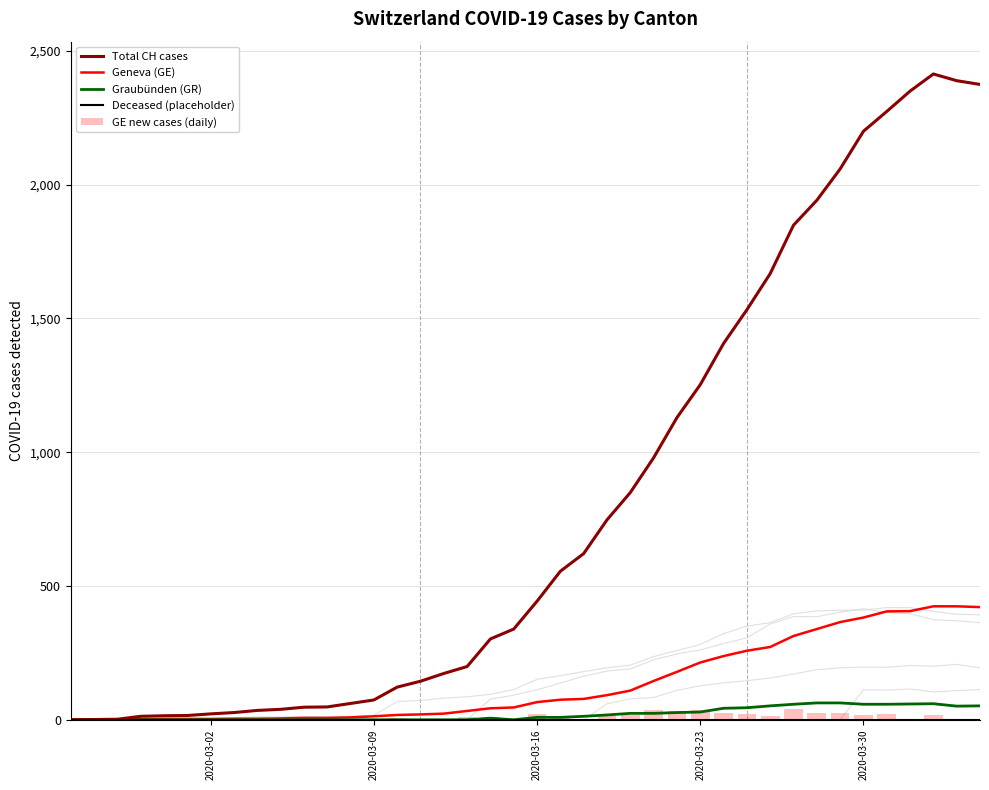

Which series has the largest range (max minus min)?

Total CH cases